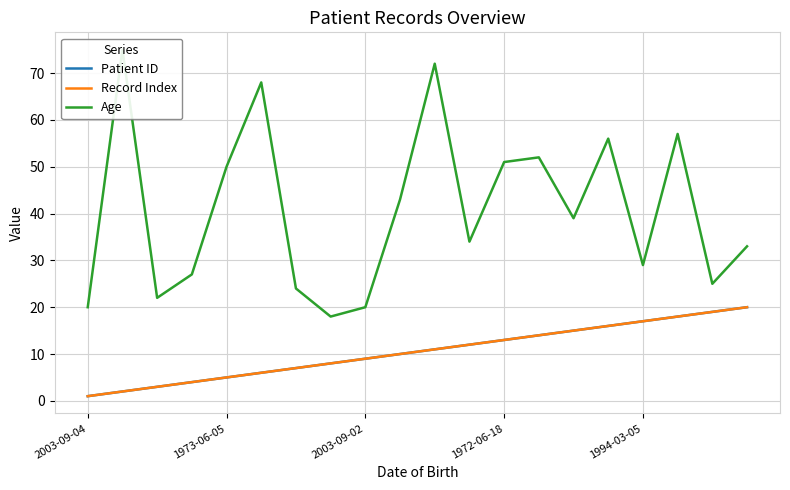

The value of Patient ID at 15 is 26. True or false?

False